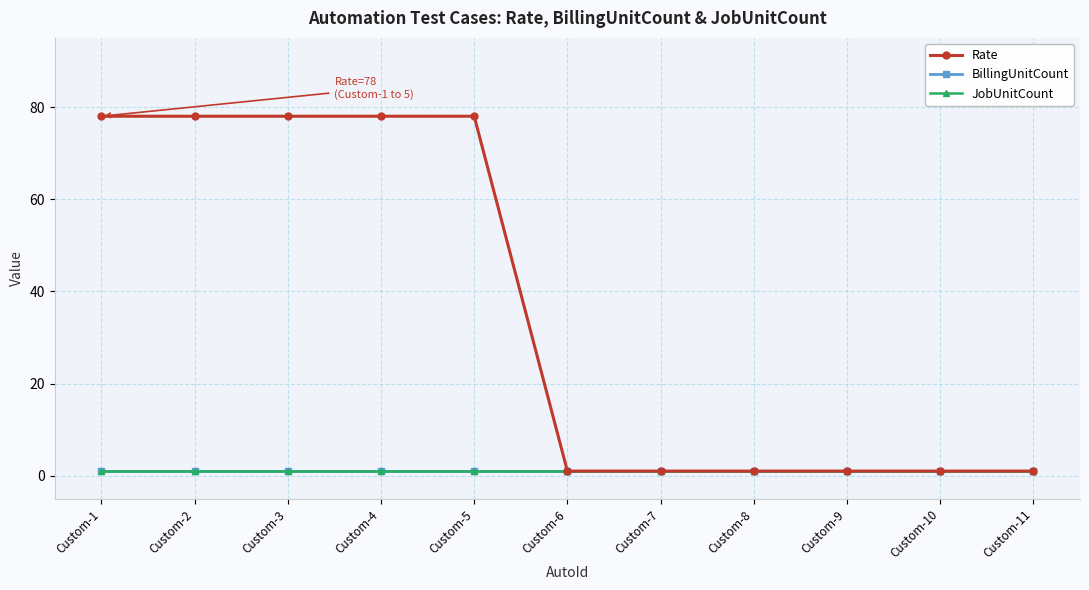

Which has a higher value, Custom-5 or Custom-2?

Custom-5